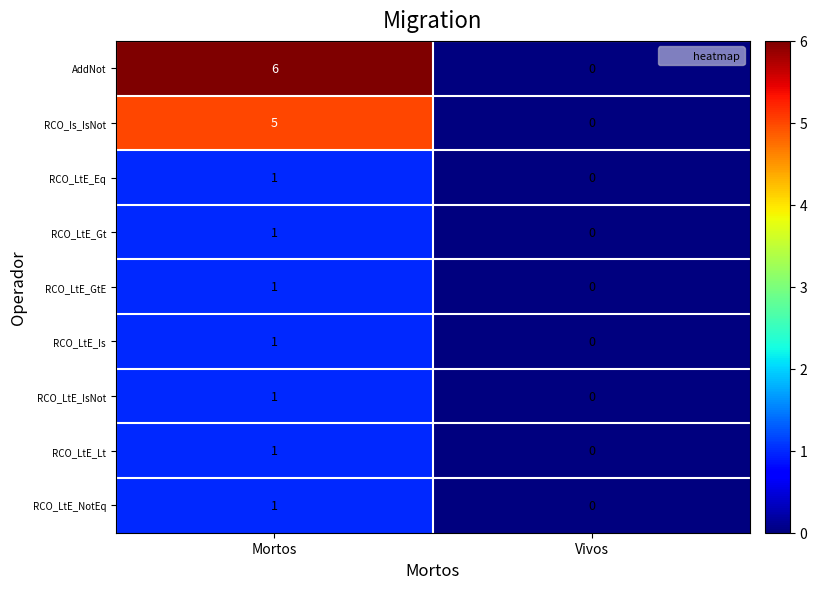

Which label corresponds to the largest value in the chart?

Mortos